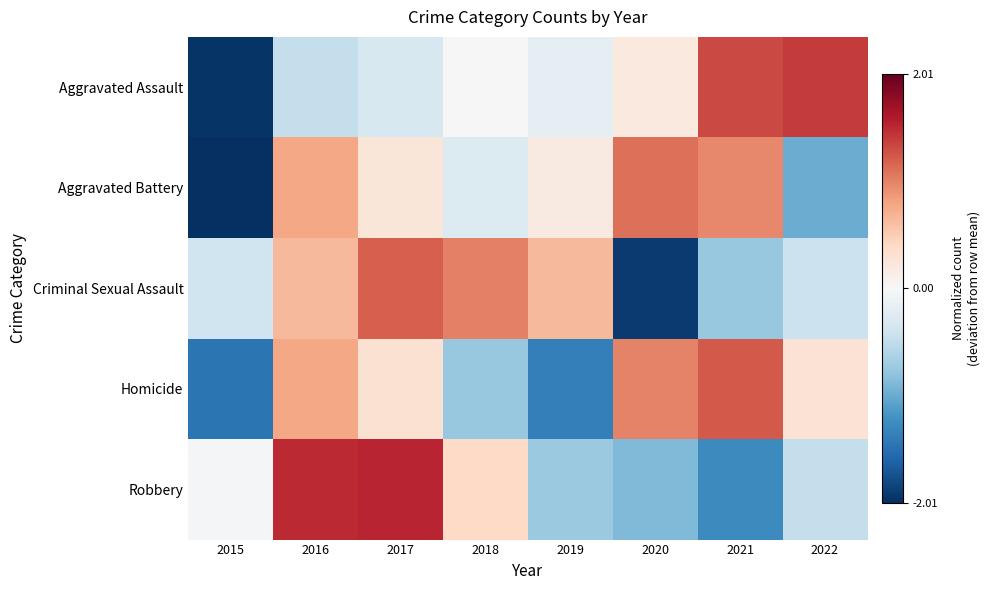

Which has a higher value, 2019 or 2022?

2022